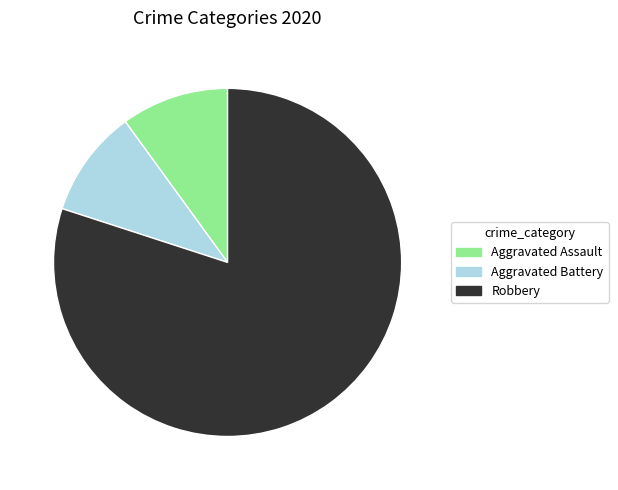

Is it true that Aggravated Assault is 17% of the pie?

False